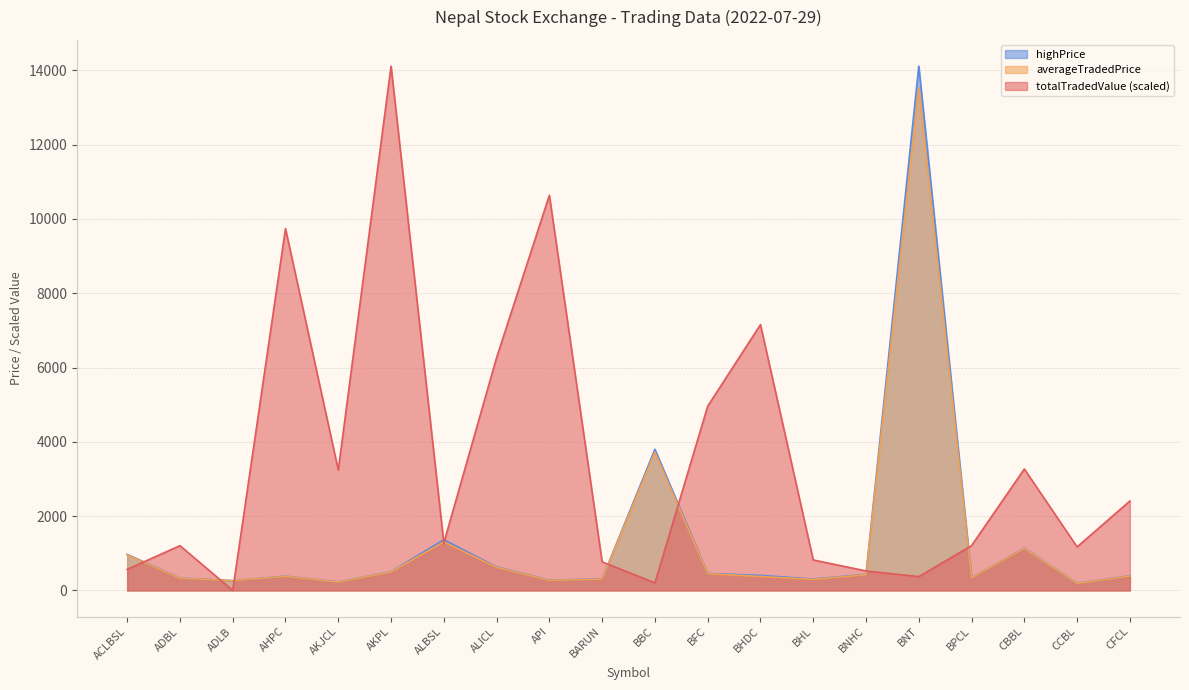

List the labels in order of highPrice value, smallest first.

CCBL, AKJCL, ADLB, API, BHL, BARUN, ADBL, BPCL, AHPC, CFCL, BHDC, BNHC, BFC, AKPL, ALICL, ACLBSL, CBBL, ALBSL, BBC, BNT